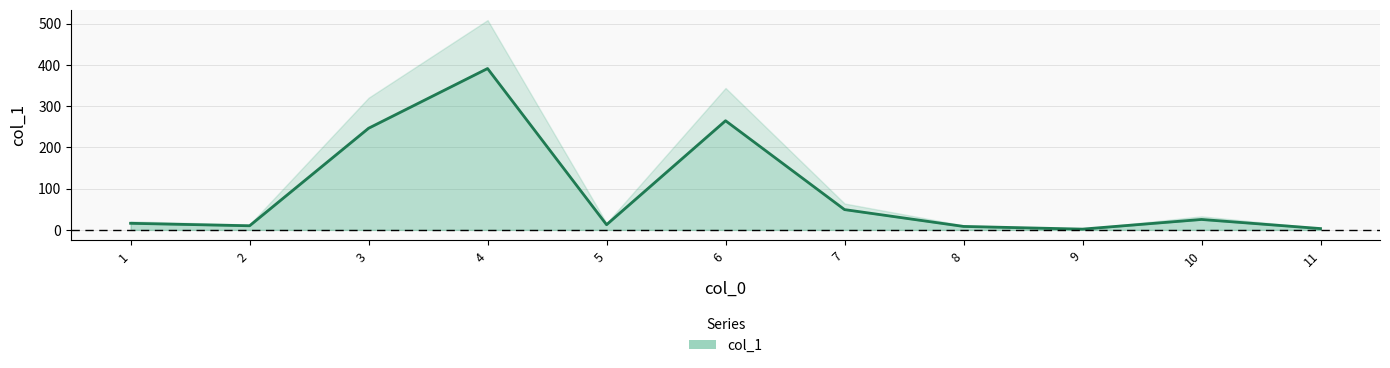

How many values are below 16?

5